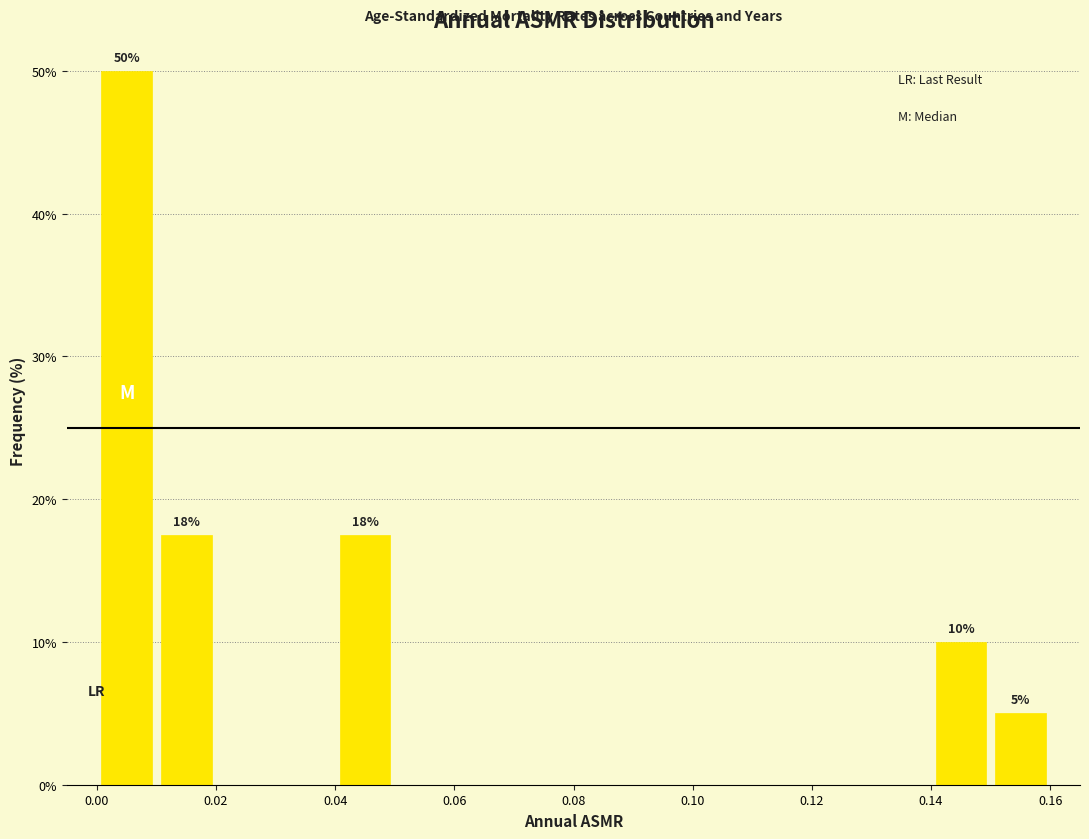

Over which range of the x-axis is the bar tallest?

0.00 to 0.01